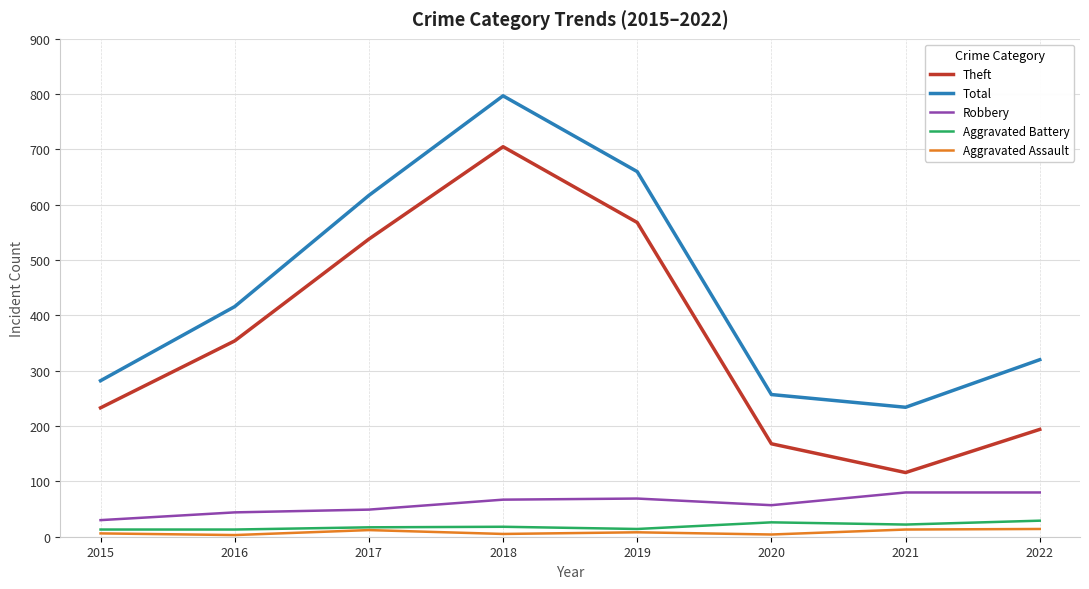

True or false: Robbery and Aggravated Assault intersect in this chart.

False